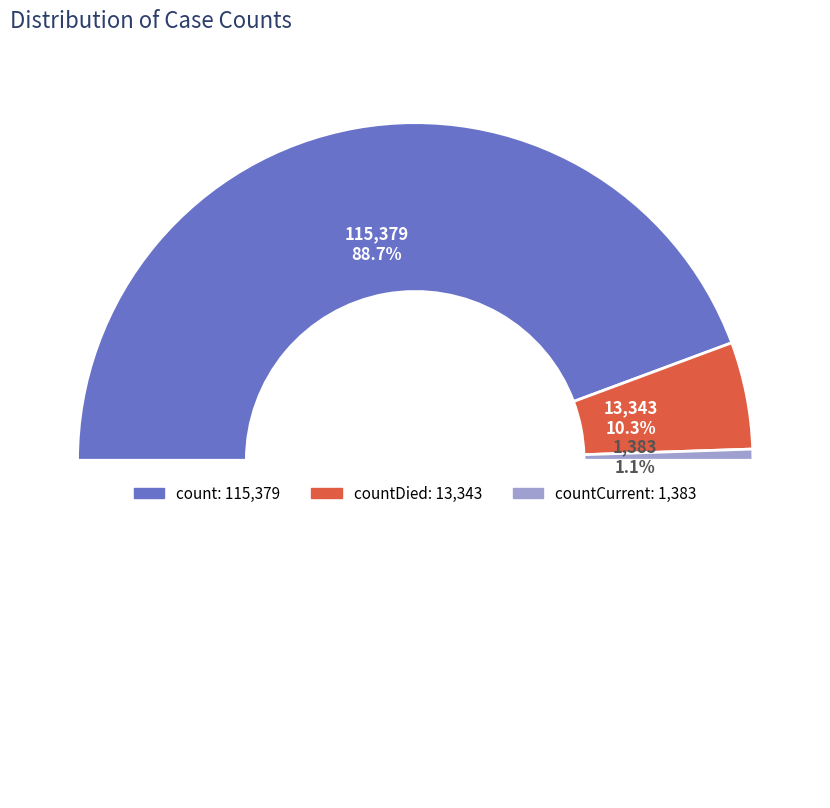

Between countDied and countCurrent, which is larger?

countDied